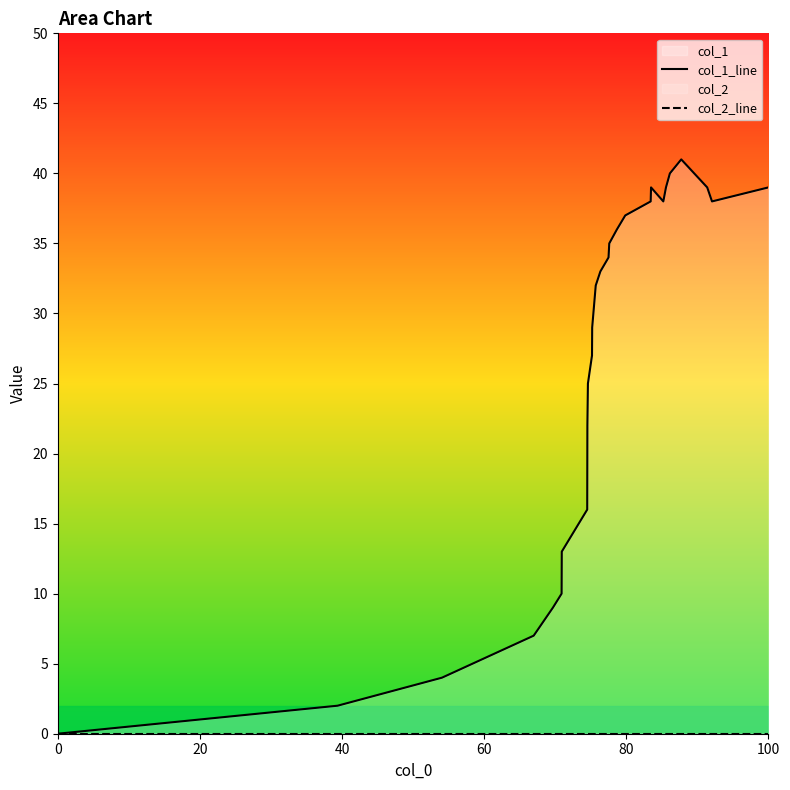

Which series has the largest total across all categories?

col_1_line